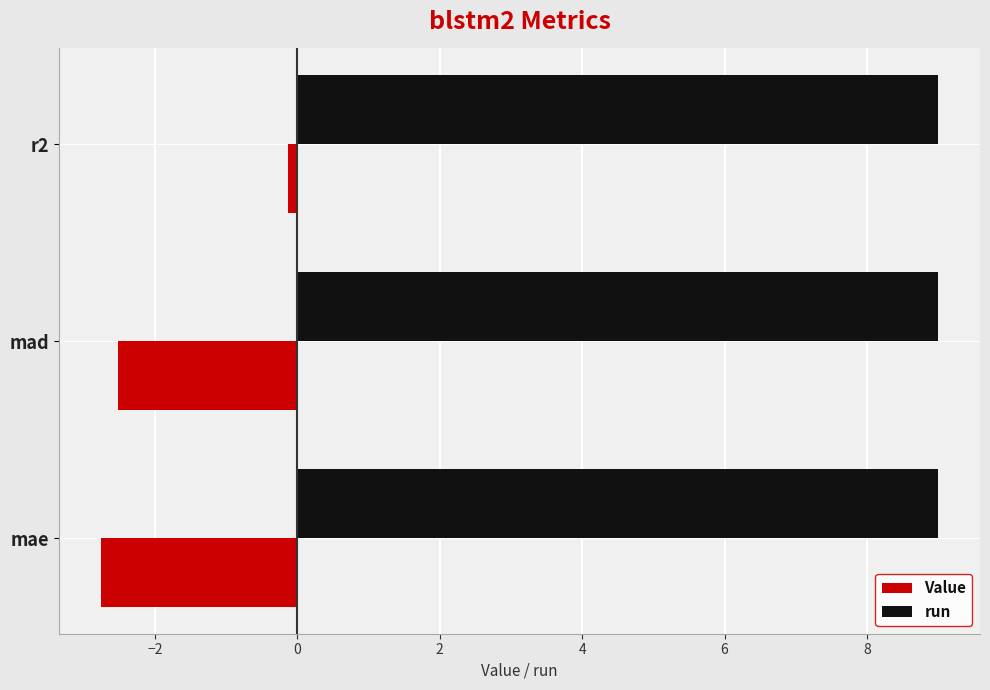

At which category is the sum across all series the highest?

r2